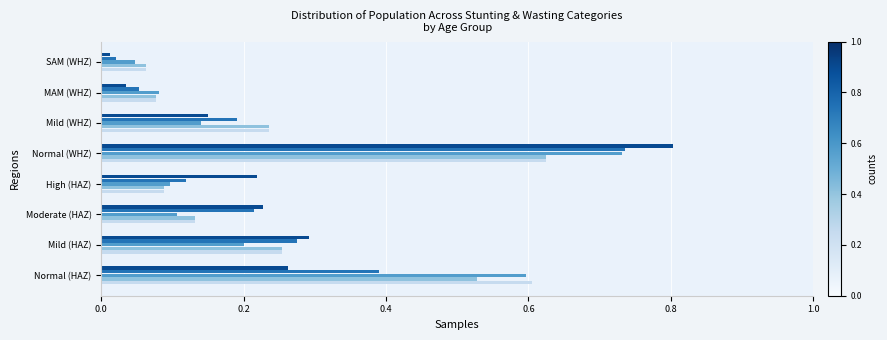

Which label corresponds to the smallest value in the chart?

SAM (WHZ)